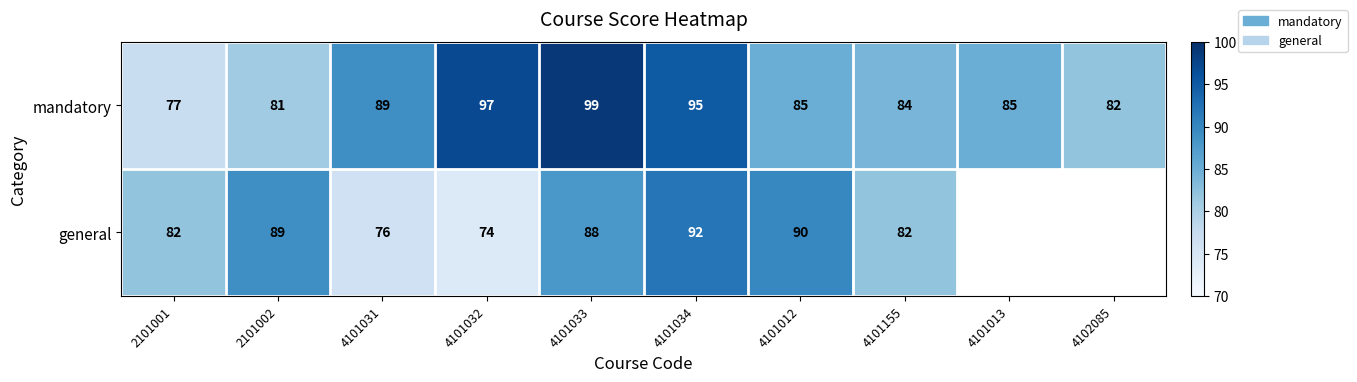

Which label corresponds to the largest value in the chart?

4101033